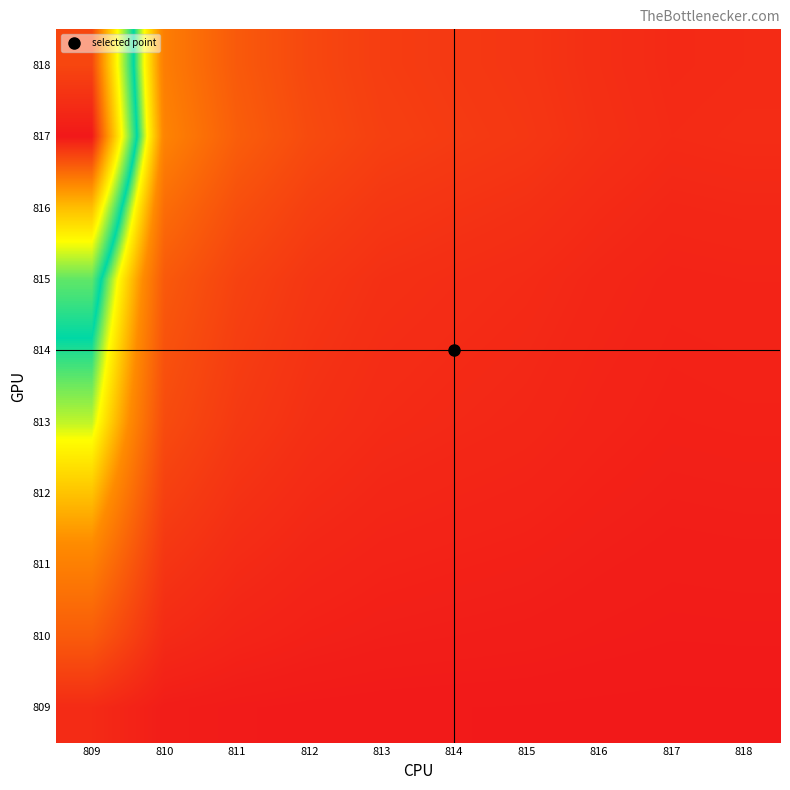

At which category is the sum across all series the highest?

809